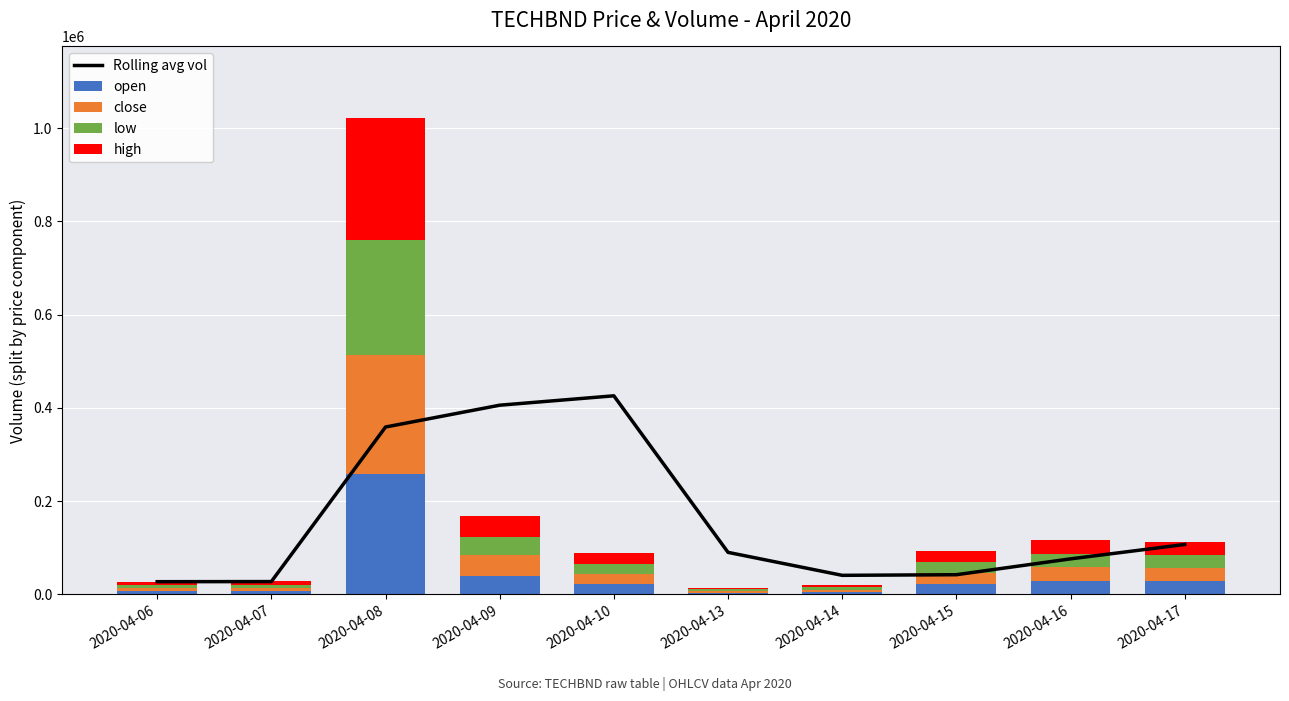

What is the minimum value for Rolling avg vol?

27400.0